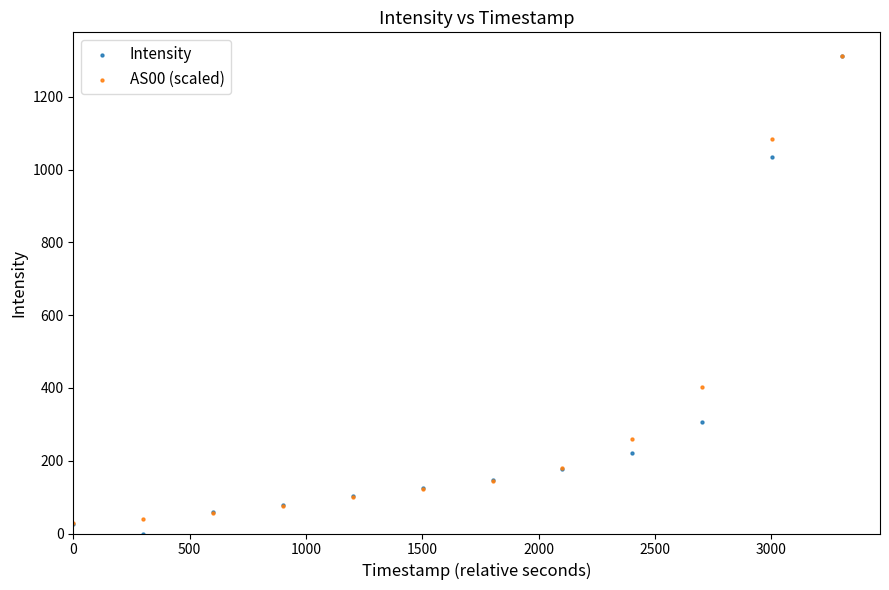

Across all series, what Y value is closest to 655?

403.8